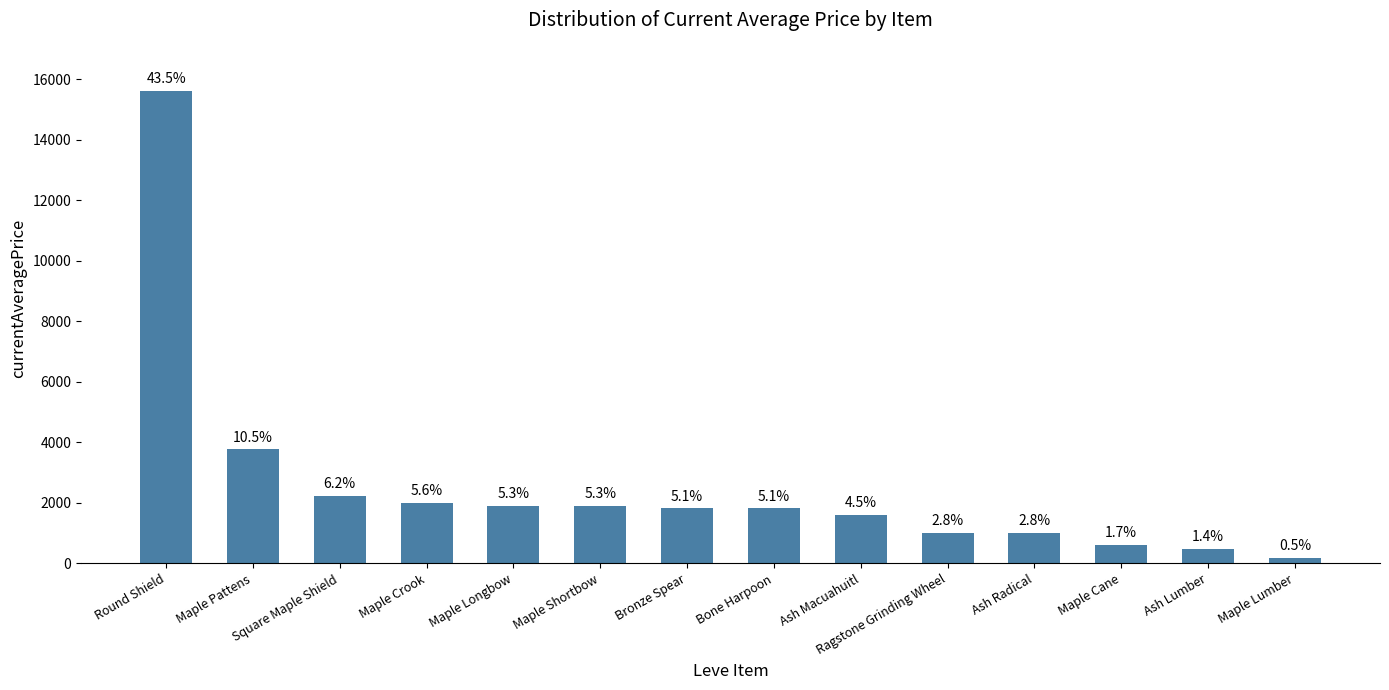

At which label is the value closest to 7899?

Maple Pattens